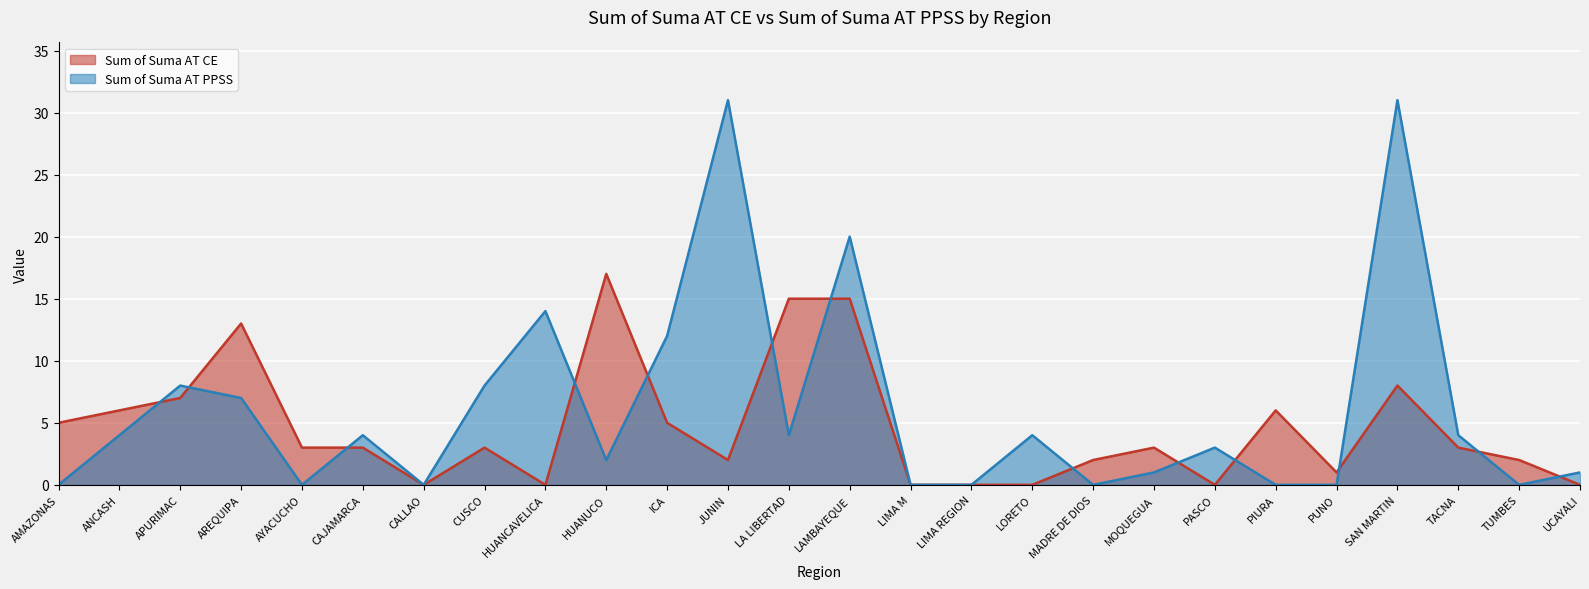

What is the difference between the second highest and second lowest values in the Sum of Suma AT CE series?

15